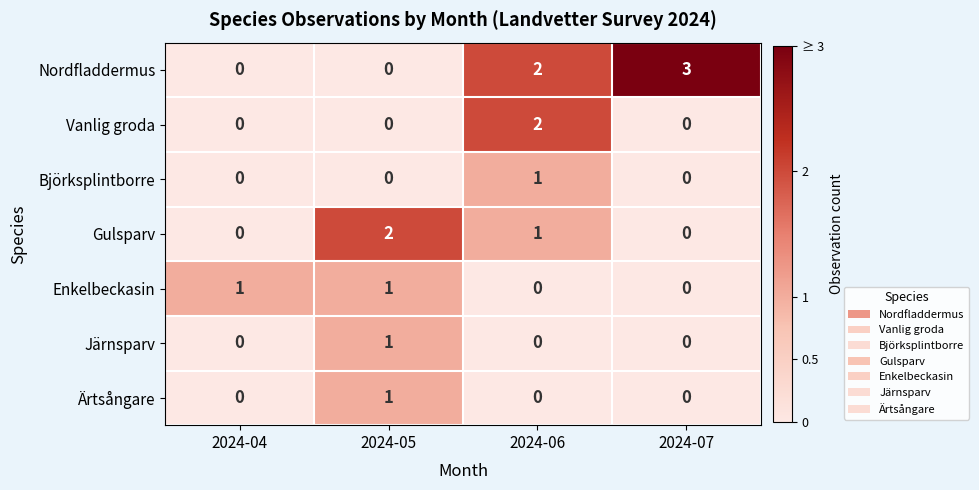

Read the Nordfladdermus value at 2024-07.

3